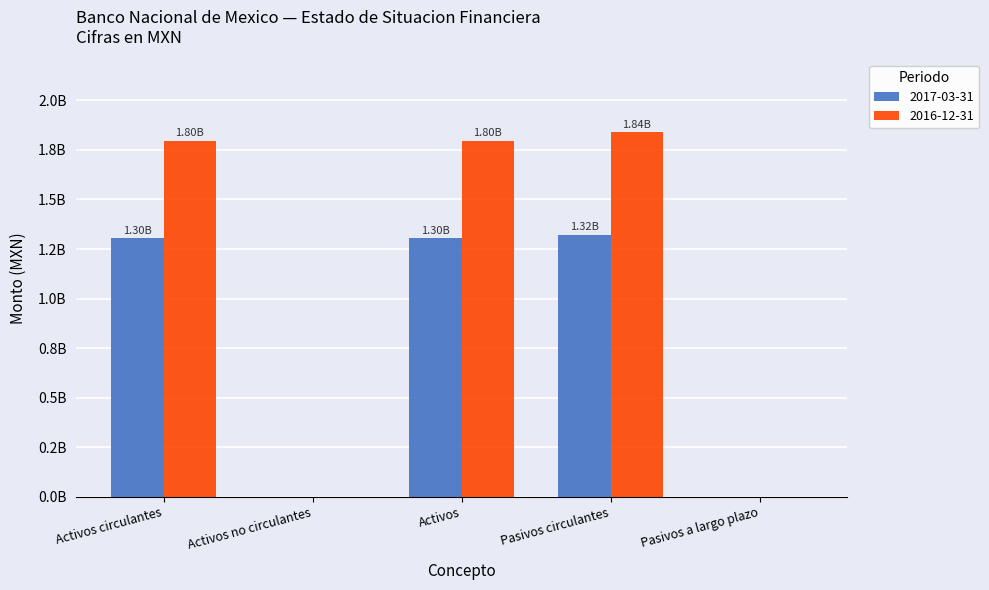

What is the average value of the 2017-03-31 series?

786032600